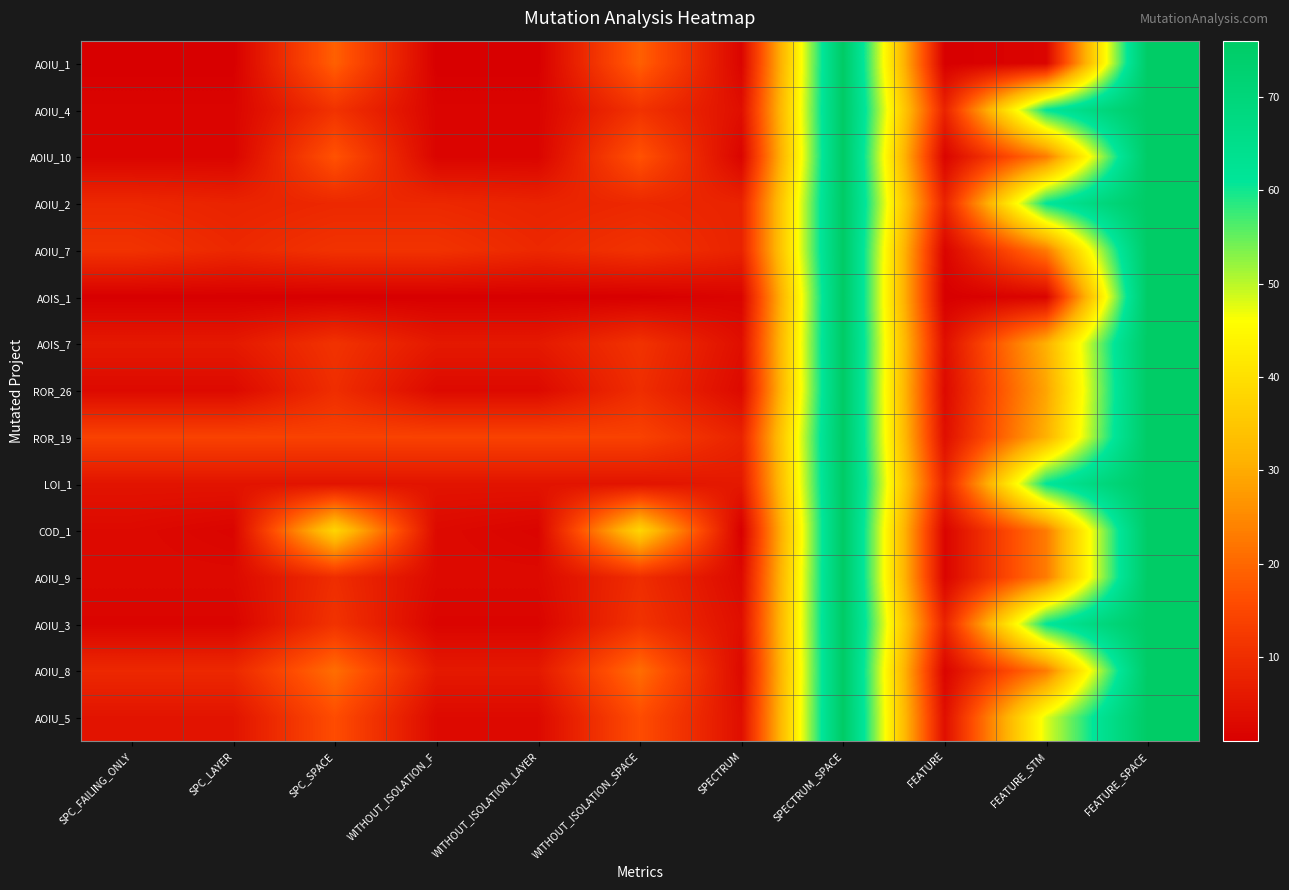

How many data points does each series have?

11